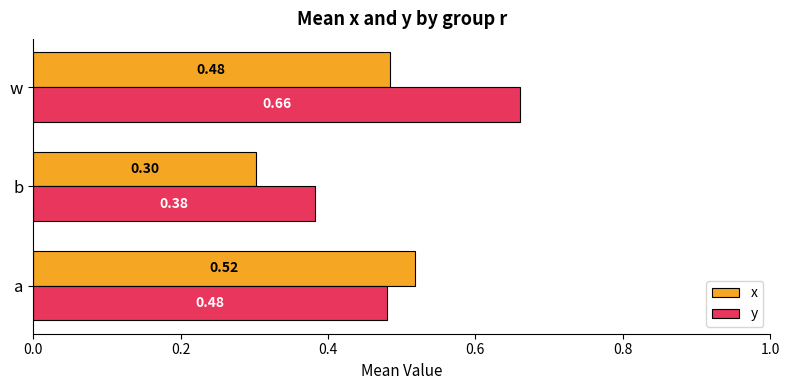

Which label corresponds to the smallest value in the chart?

b